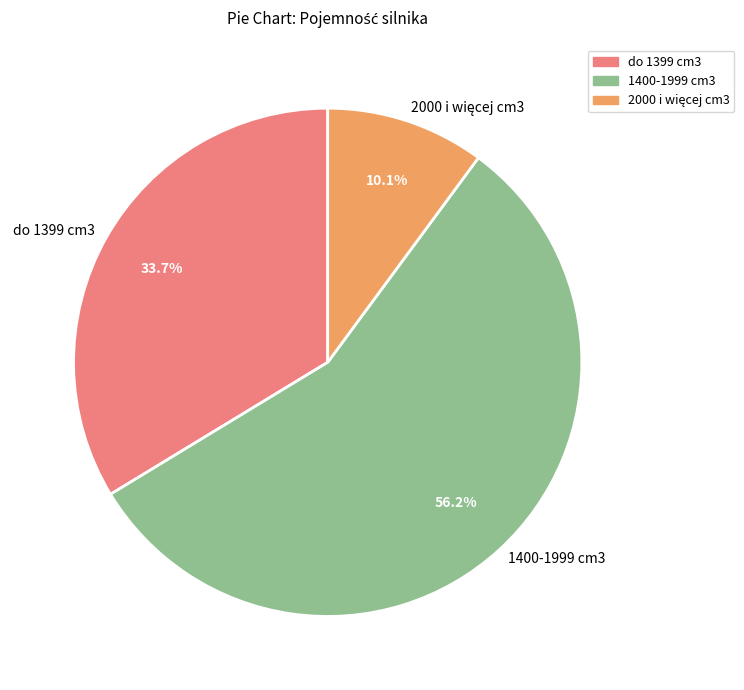

What is the largest slice in the pie chart?

1400-1999 cm3